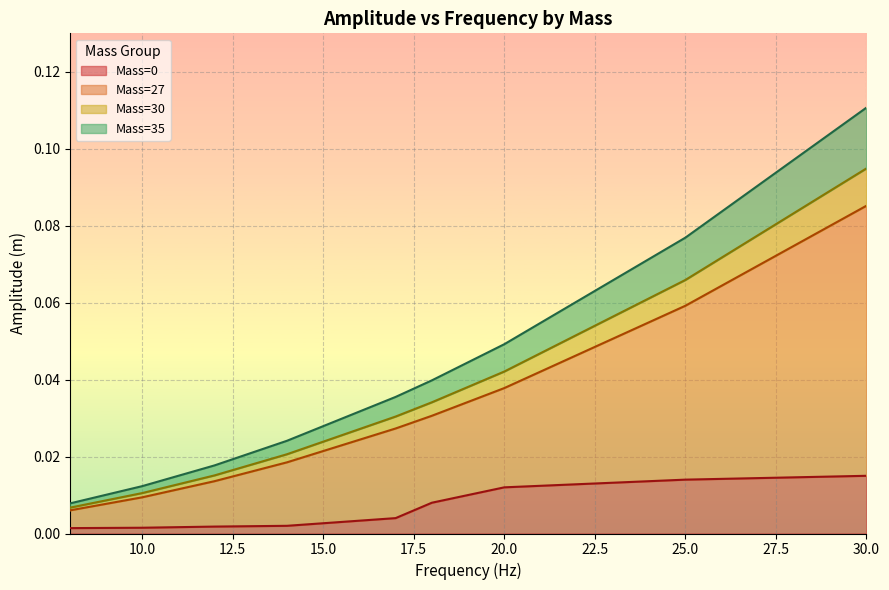

Which series changed the most between 10 and 20?

Mass=35